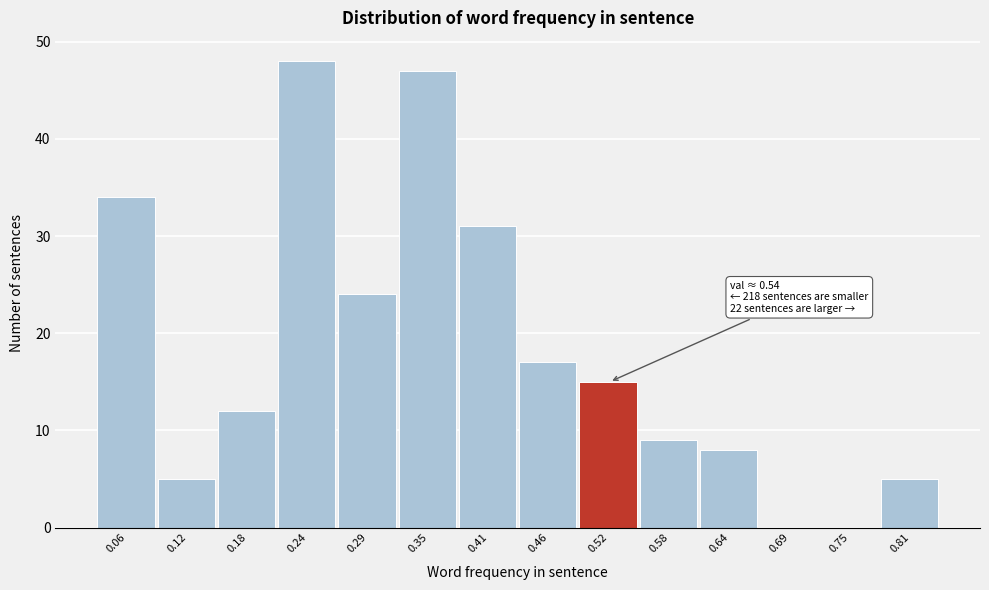

Reading left to right, what are all the values shown in this chart?

0.06=34	0.12=5	0.18=12	0.24=48	0.29=24	0.35=47	0.41=31	0.46=17	0.52=15	0.58=9	0.64=8	0.69=0	0.75=0	0.81=5